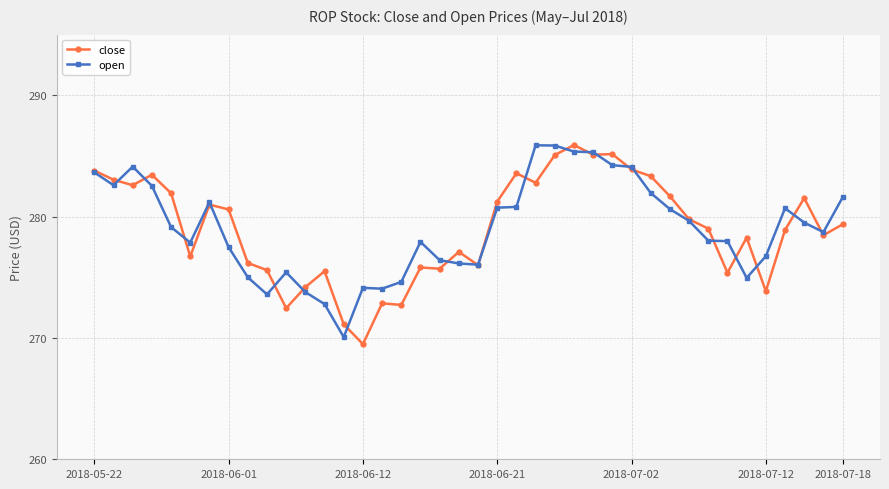

What is the value of the open point at the 11th from the left?

275.4